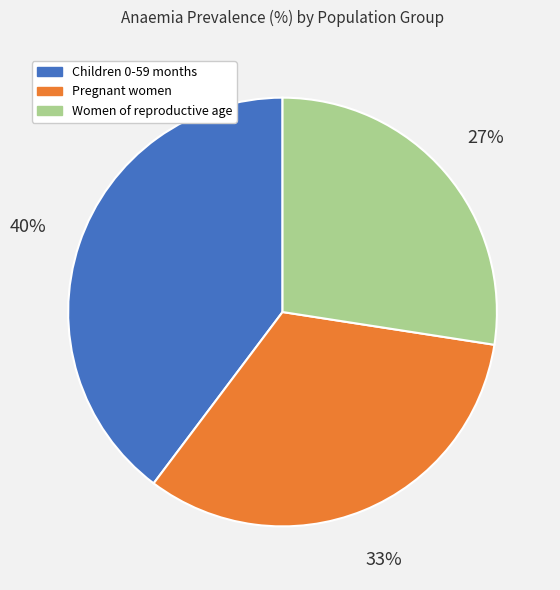

Is it true that Women of reproductive age is 27% of the pie?

True